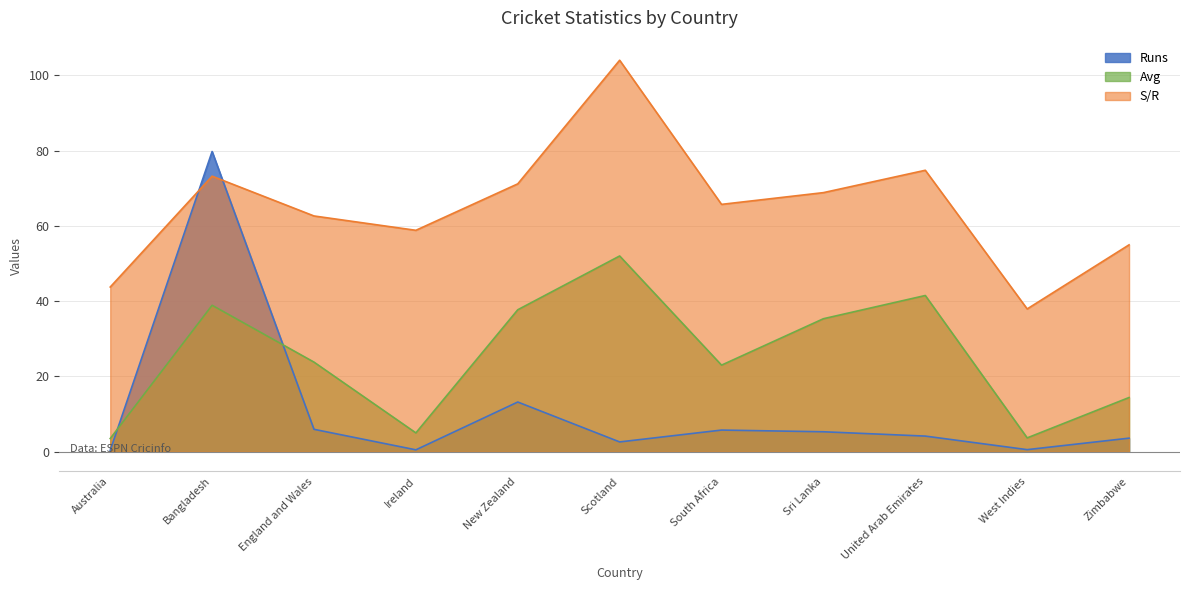

At which category does S/R reach its first local valley?

Ireland